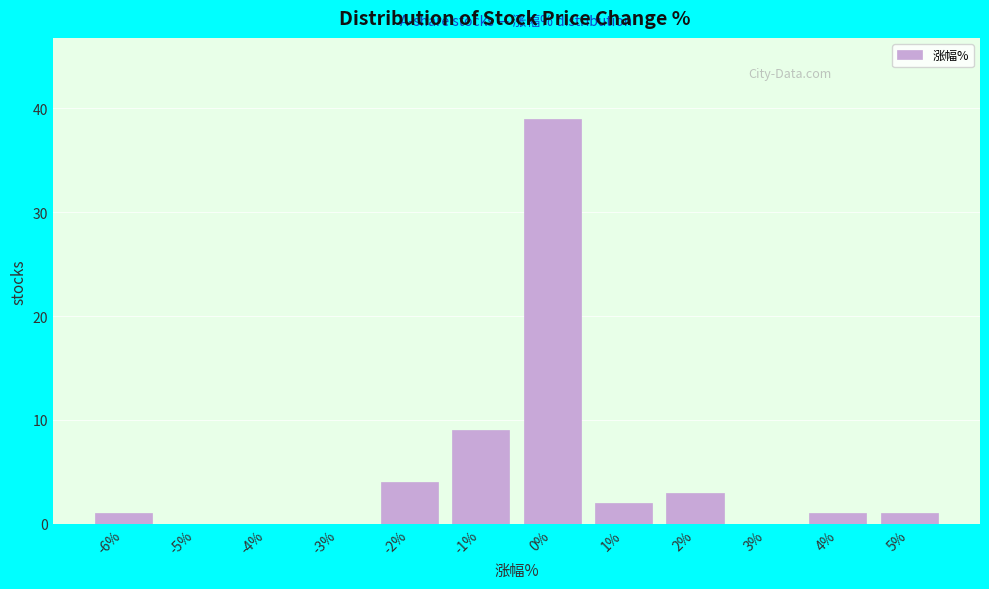

Reading left to right, what are all the values shown in this chart?

-6%=1	-5%=0	-4%=0	-3%=0	-2%=4	-1%=9	0%=39	1%=2	2%=3	3%=0	4%=1	5%=1